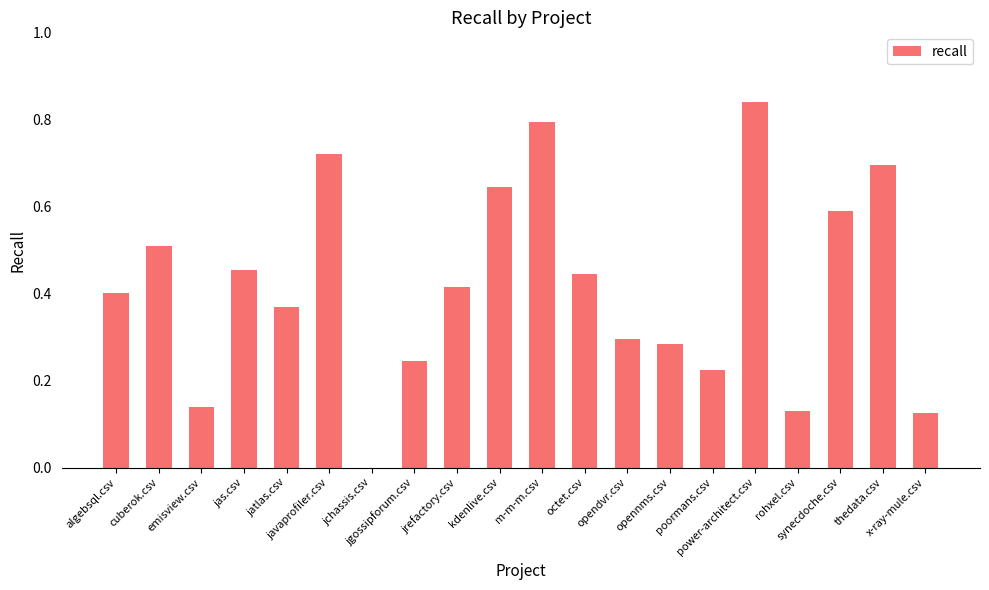

What is the sum of all values?

8.3